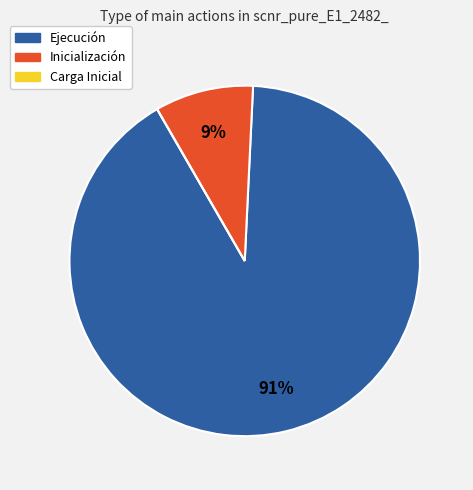

Is there a majority slice in this chart?

Yes